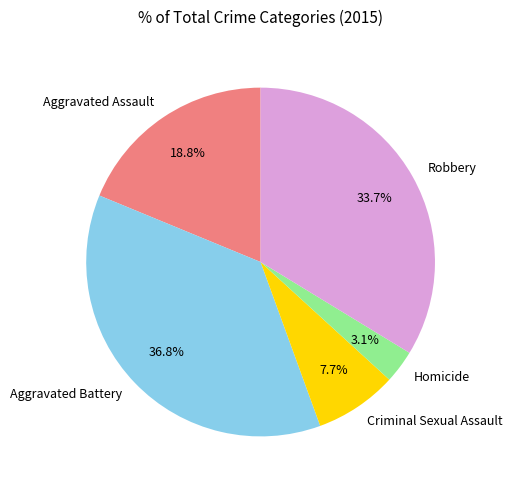

Count the number of slices in the pie.

5